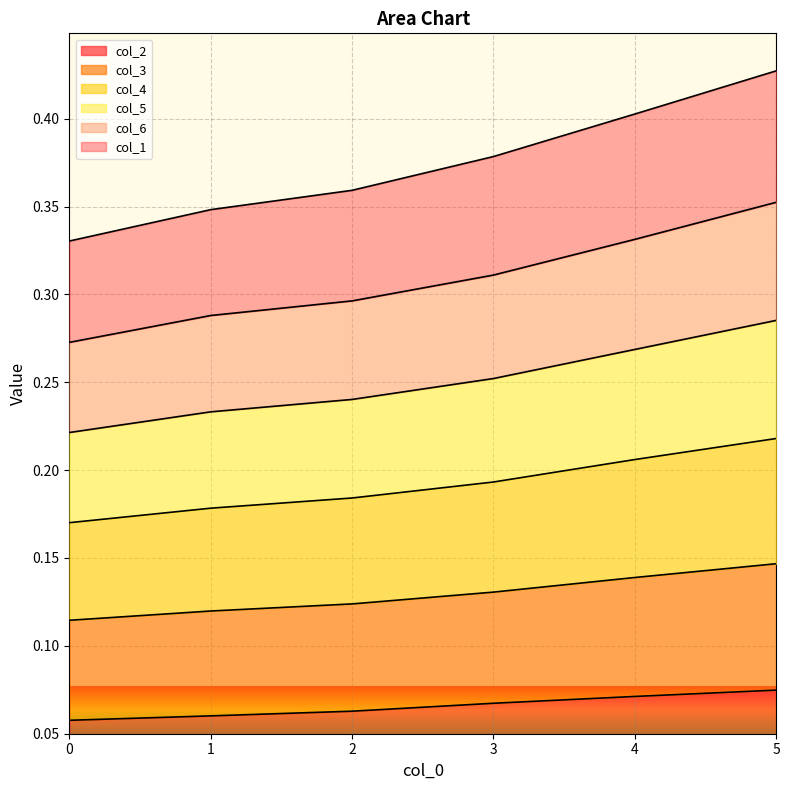

What value does the col_1 series have at 5?

0.1